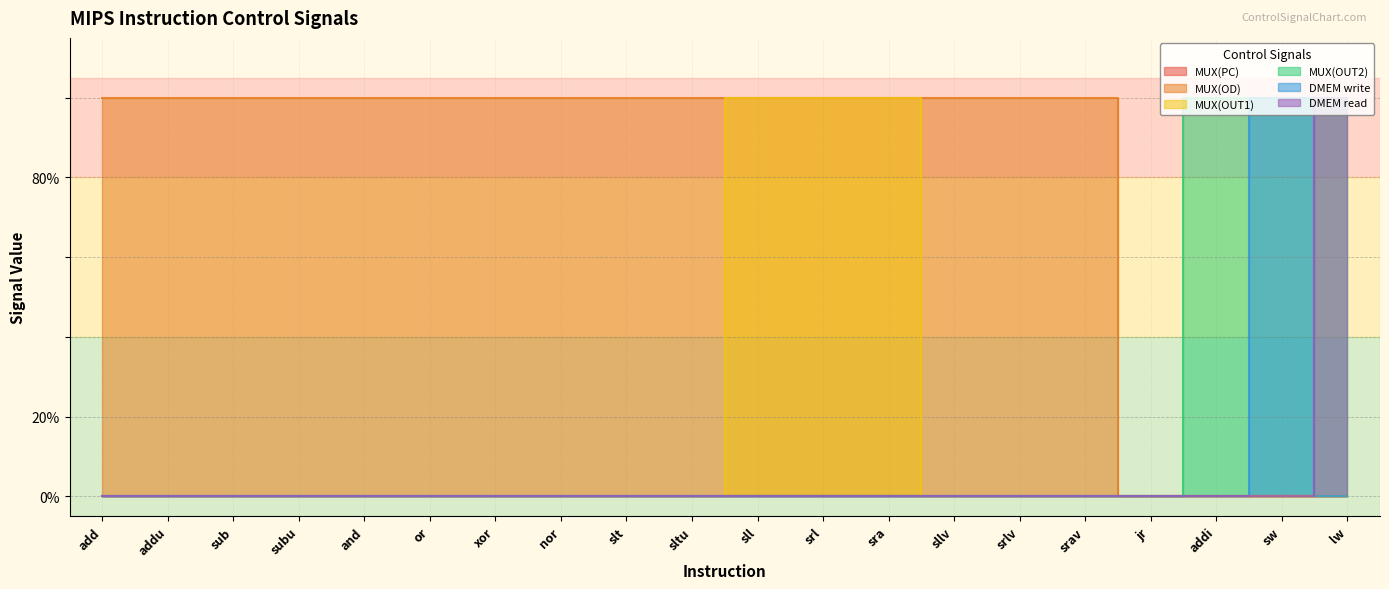

What is the label of the 6th point from the left?

or